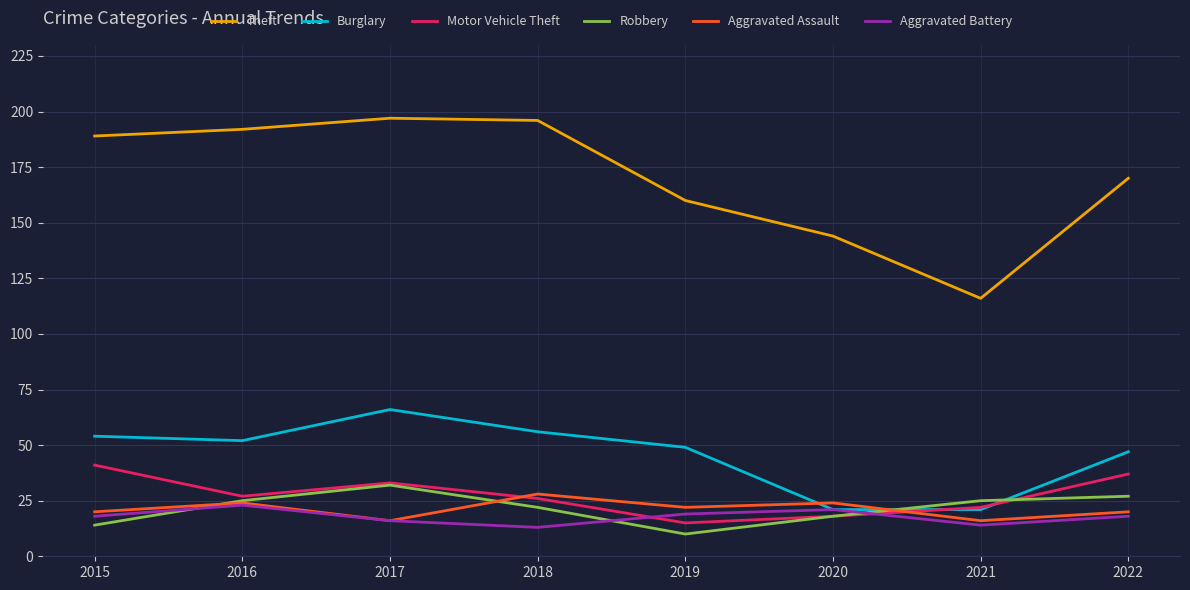

What value does the Theft series have at 2018?

196